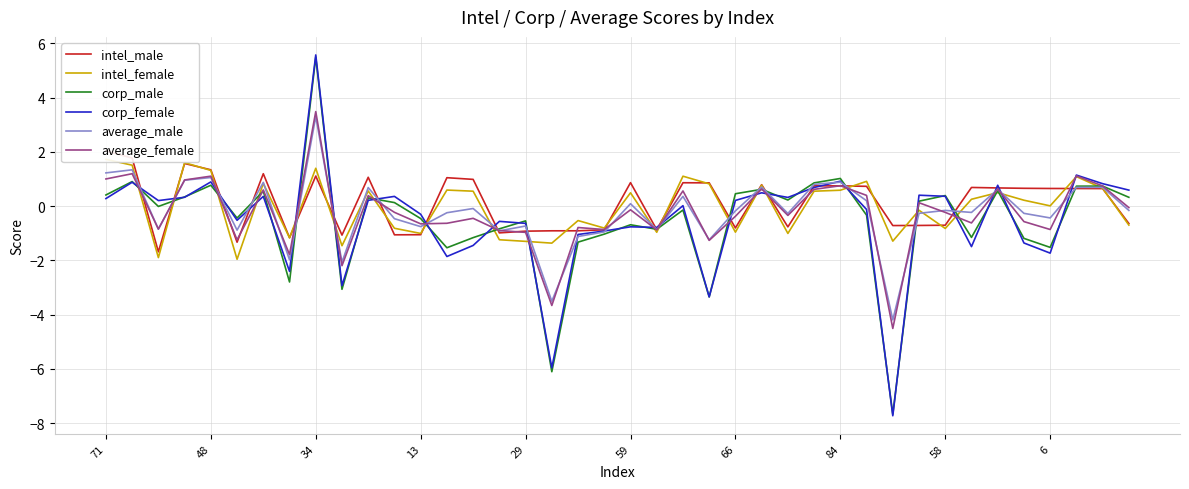

How many interior local valleys does the intel_female series have?

13